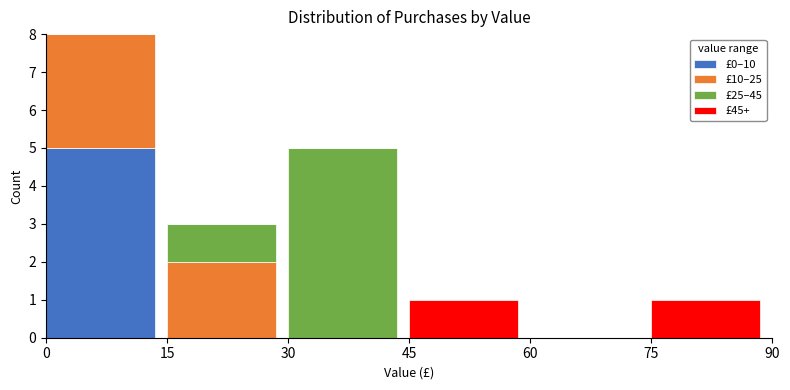

Reading left to right, list the values for the £0–10 series.

0=5	15=0	30=0	45=0	60=0	75=0